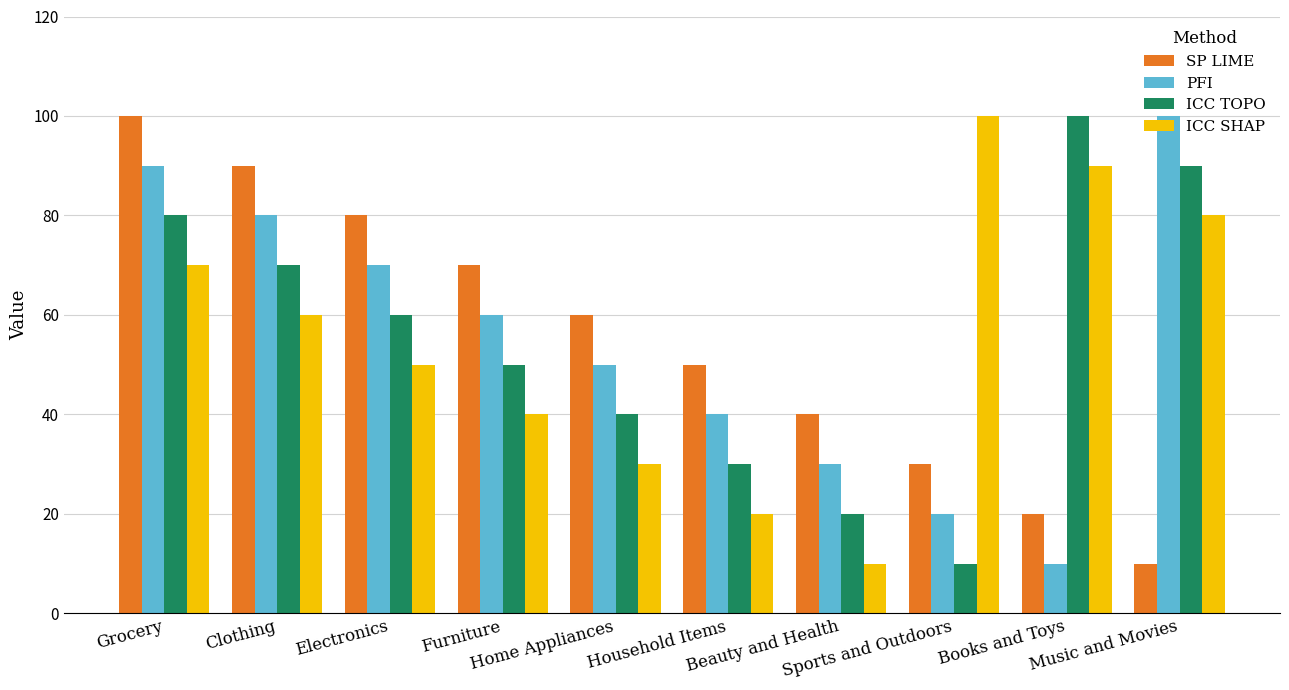

What is the total value across all series at Sports and Outdoors?

160